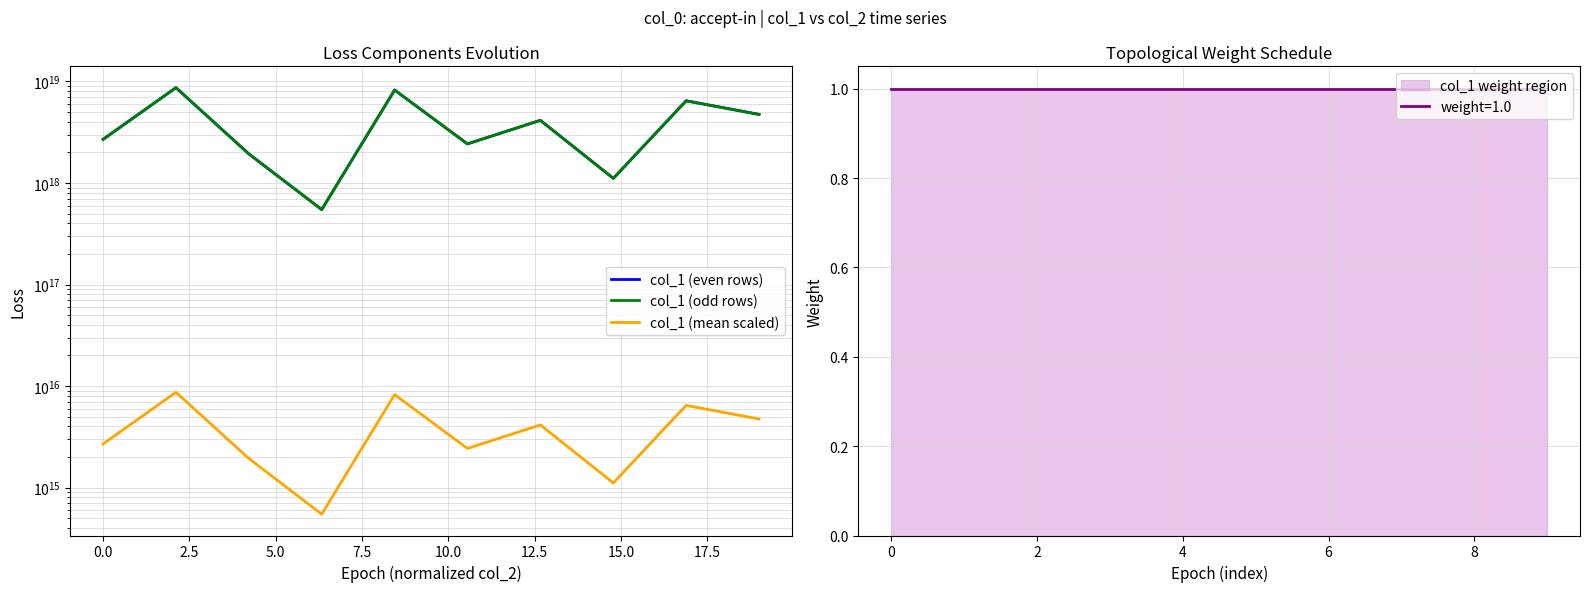

What is the difference between the maximum and second lowest values in the col_1 (mean scaled) series?

7577913399167960.0